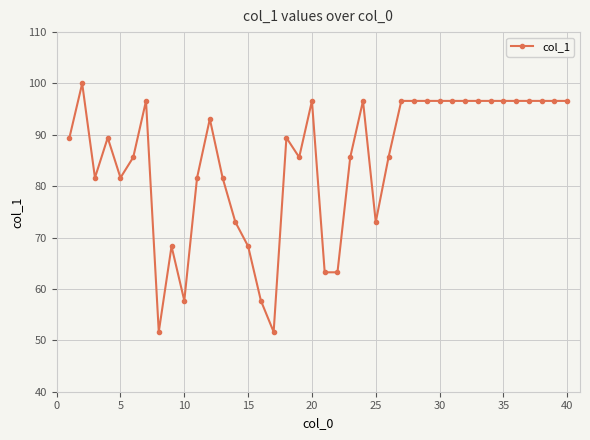

True or false: the data has more than 1 interior local peaks.

True